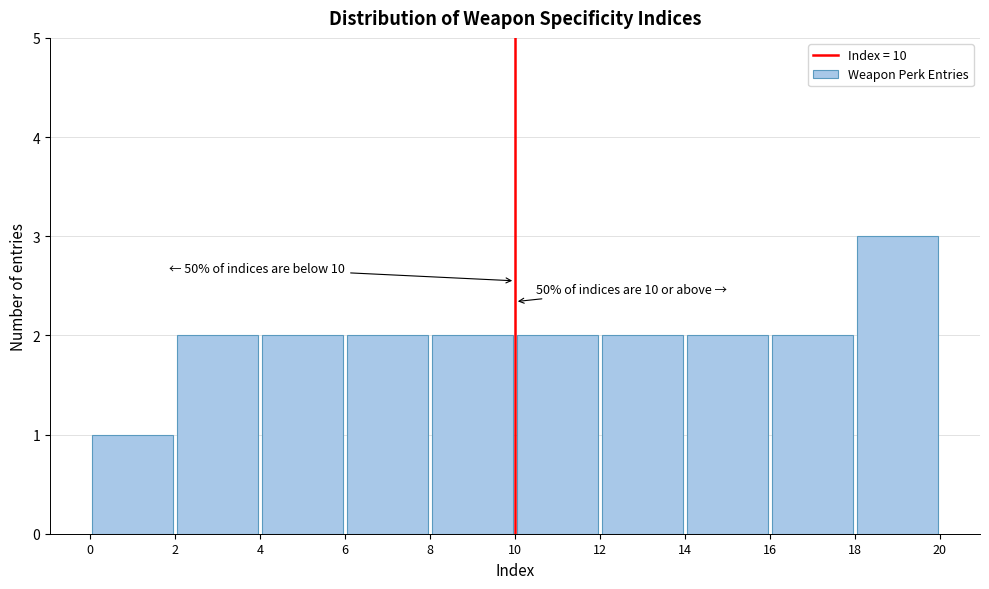

Which range on the x-axis has the tallest bar?

18 to 20